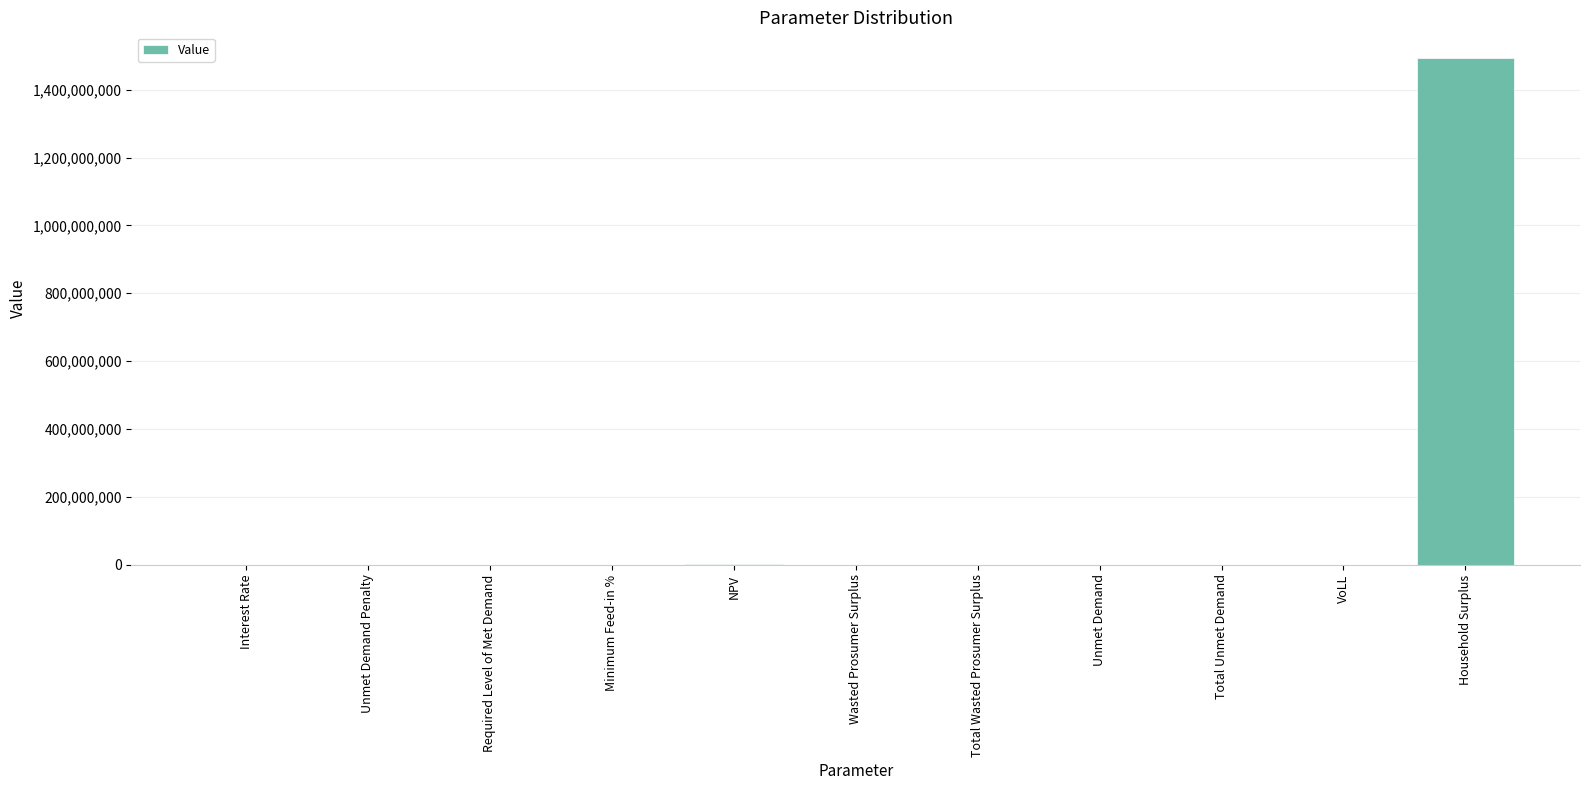

Which has a higher value, Household Surplus or Total Unmet Demand?

Household Surplus